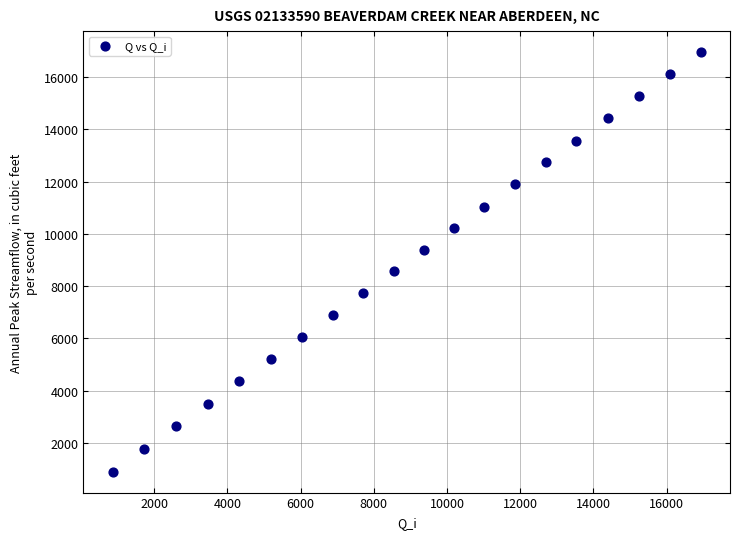

What is the range of Y values (max minus min)?

16070